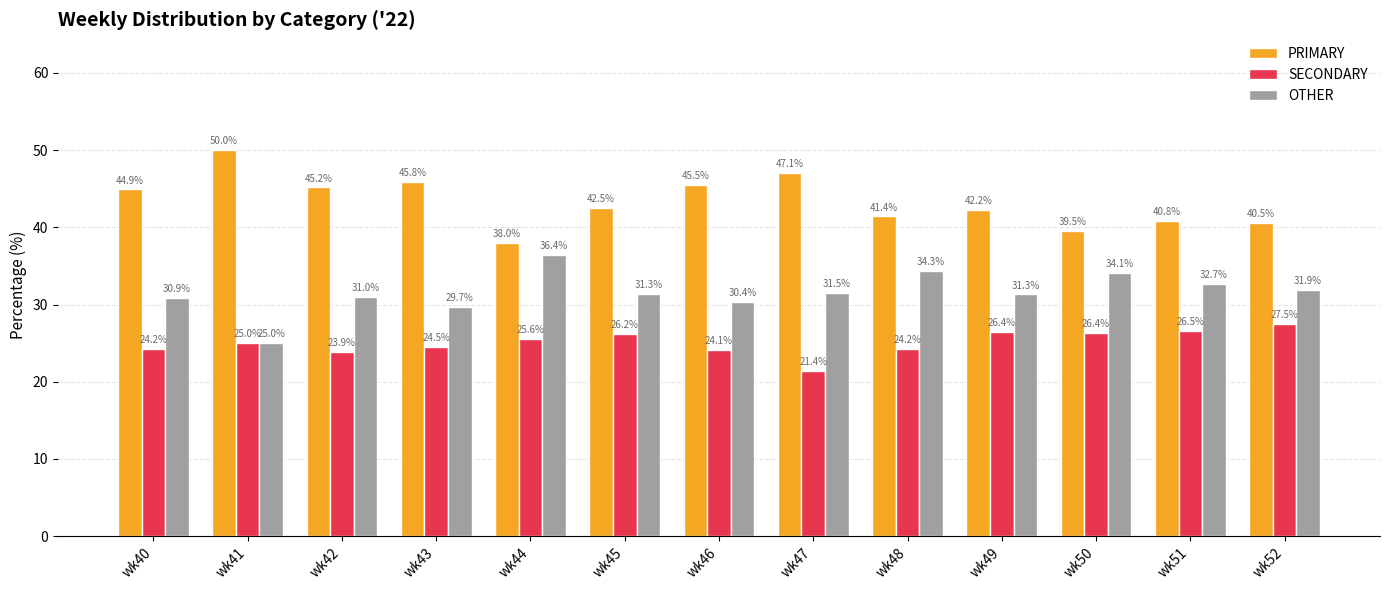

At which category does the chart reach its peak across all series?

wk41